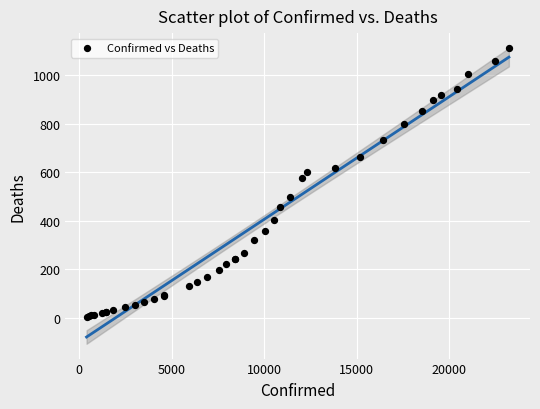

What Y value in the scatter plot is closest to 558?

576